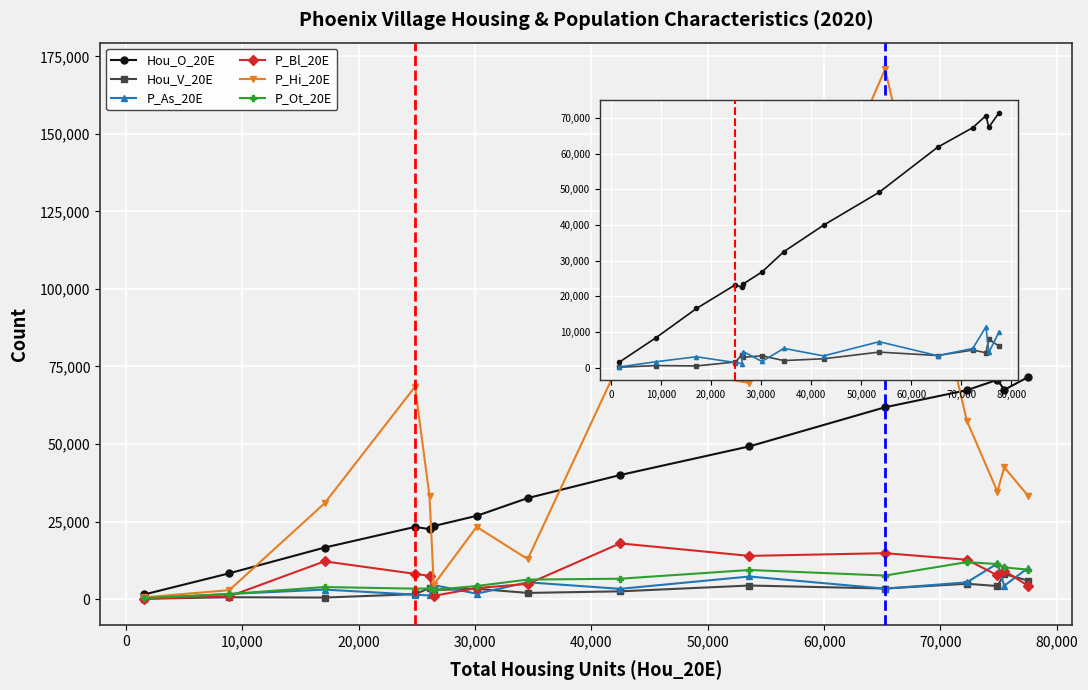

True or false: Hou_O_20E and P_As_20E intersect in this chart.

False